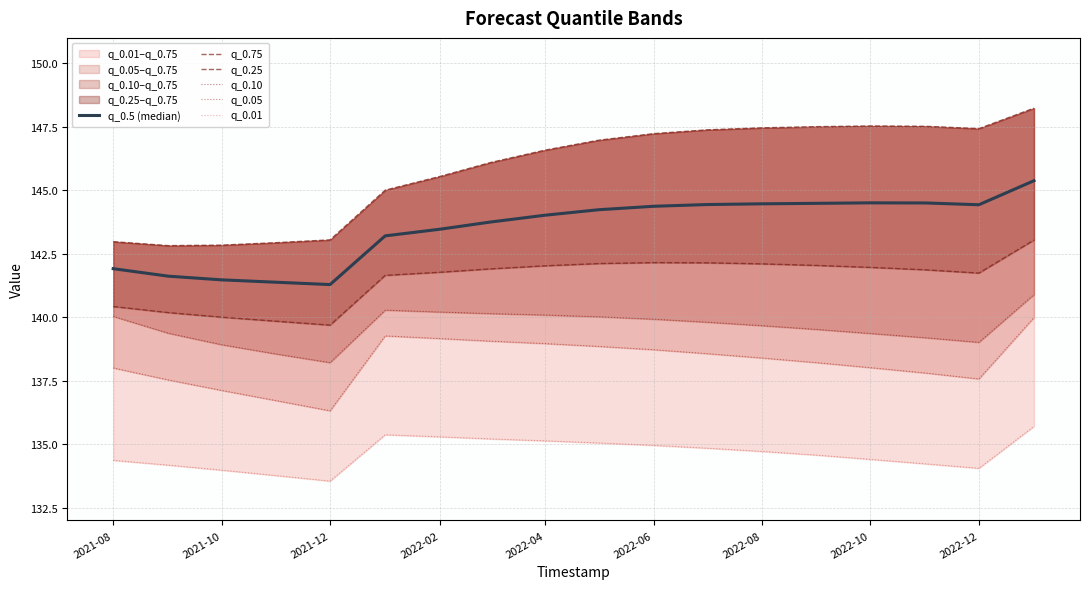

Where is q_0.10 nearest to the value 139?

2022-12